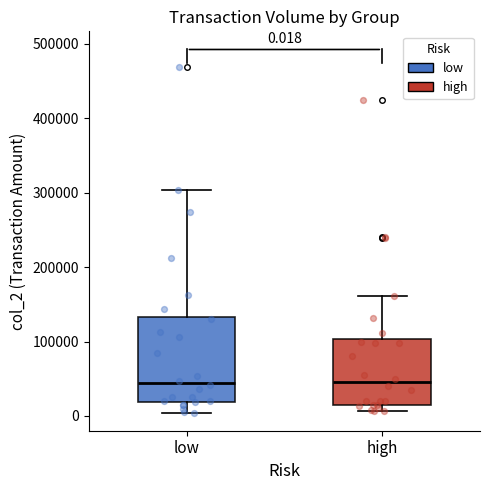

Which box is the tallest, from its lower edge to its upper edge?

low